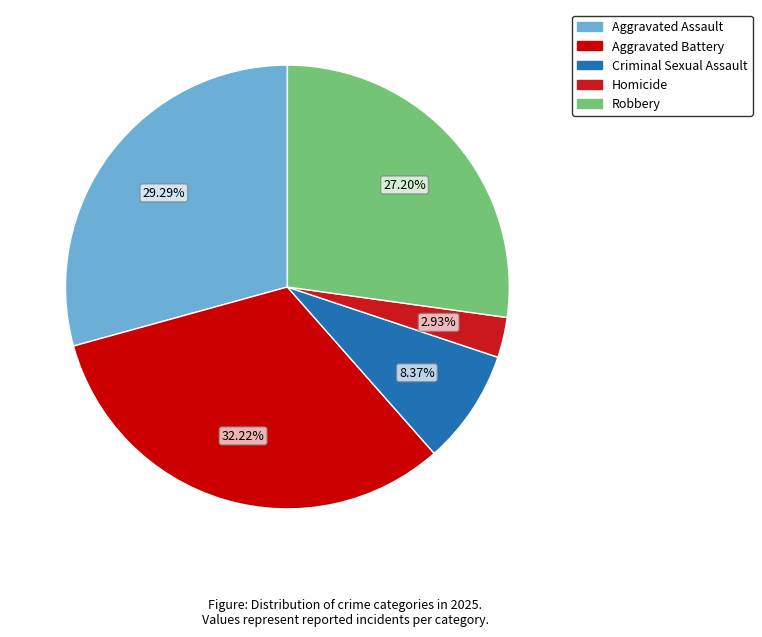

To the nearest percent, what is the average slice percentage?

20%